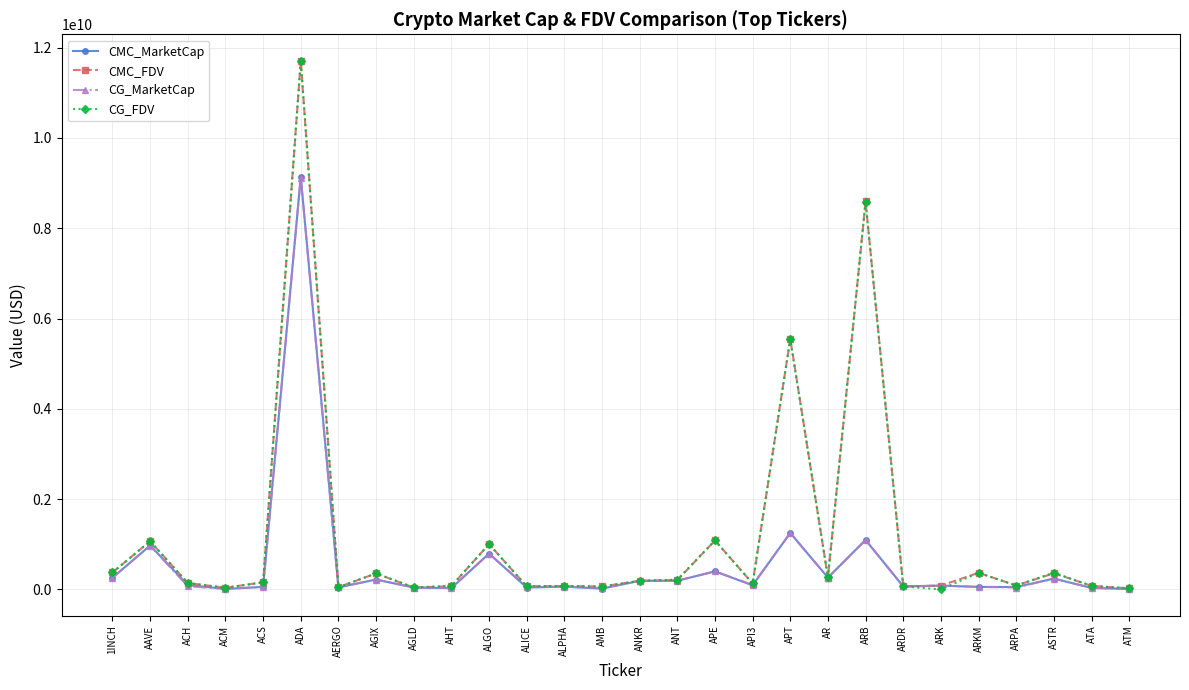

What is the label of the 4th point from the left?

ACM